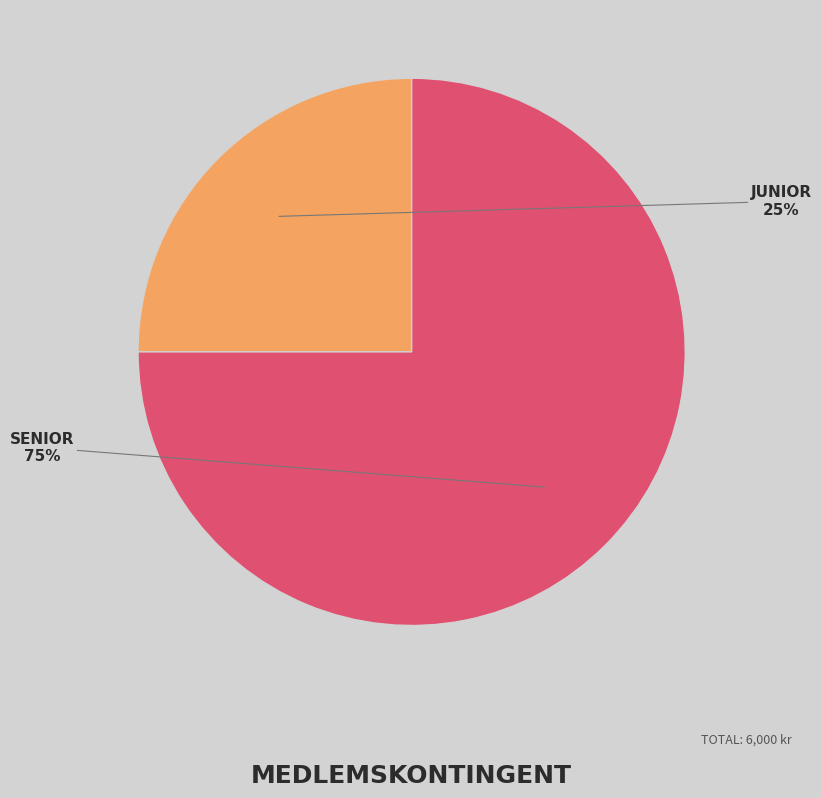

To the nearest percent, what is the average slice percentage?

50%